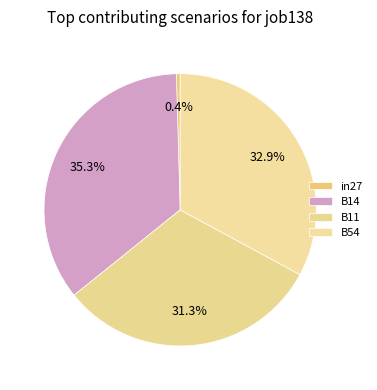

How many slices are in this pie chart?

4